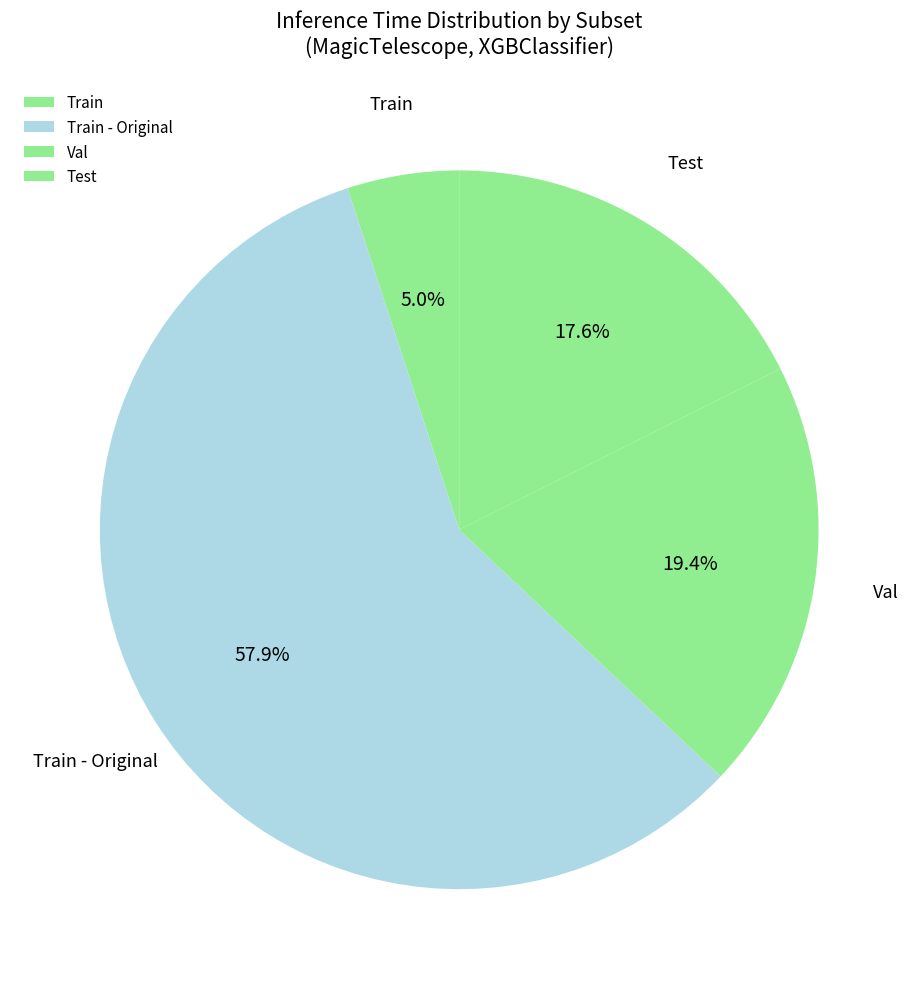

What percentage do Train - Original and Train together represent?

63.0%